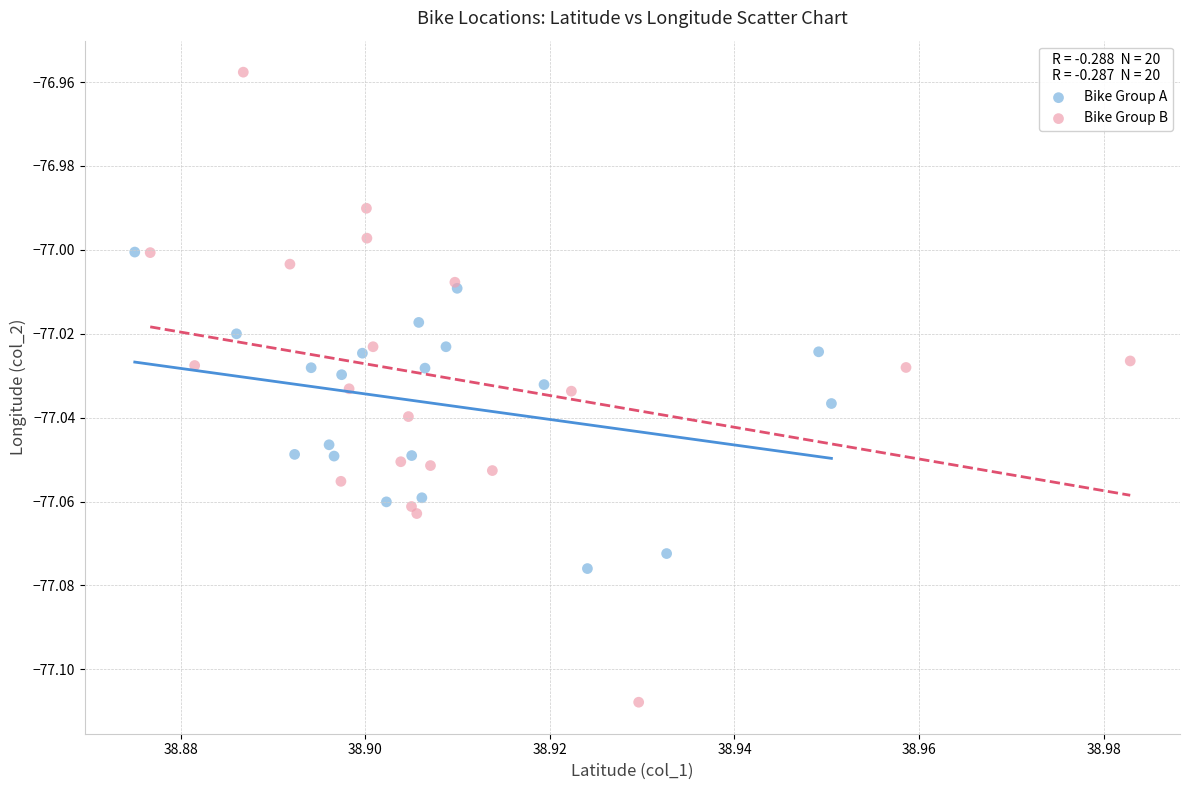

Which series has the largest Y range (max minus min)?

Bike Group B